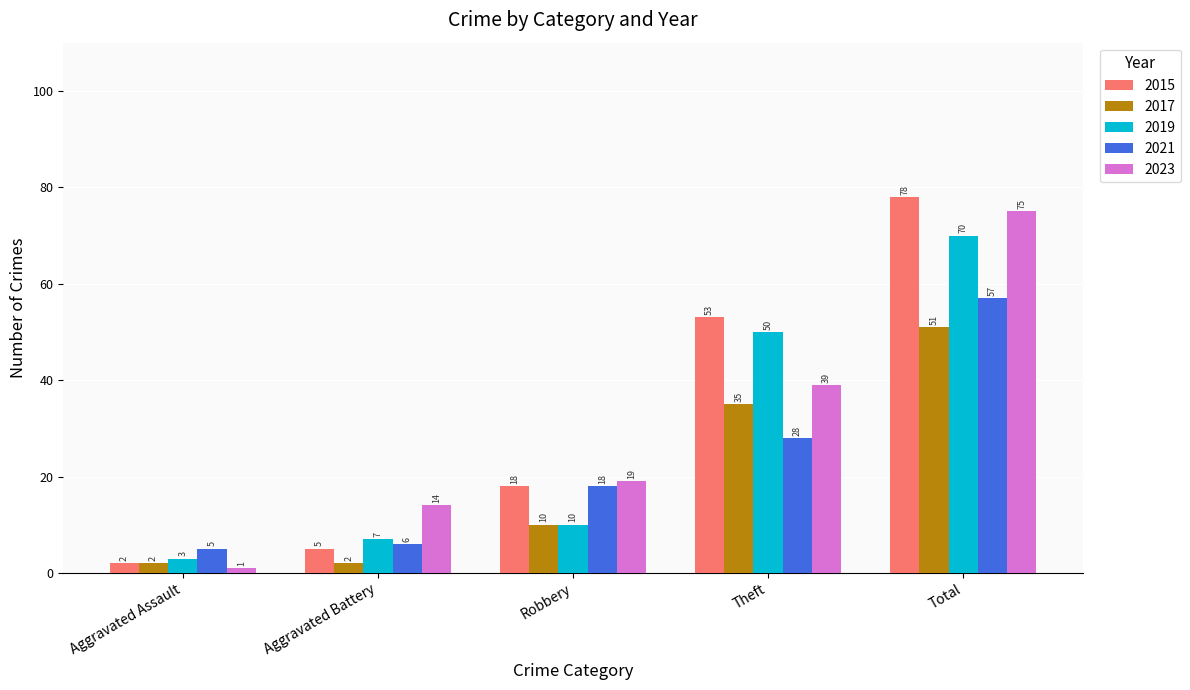

Which series changed the most between Aggravated Battery and Total?

2015